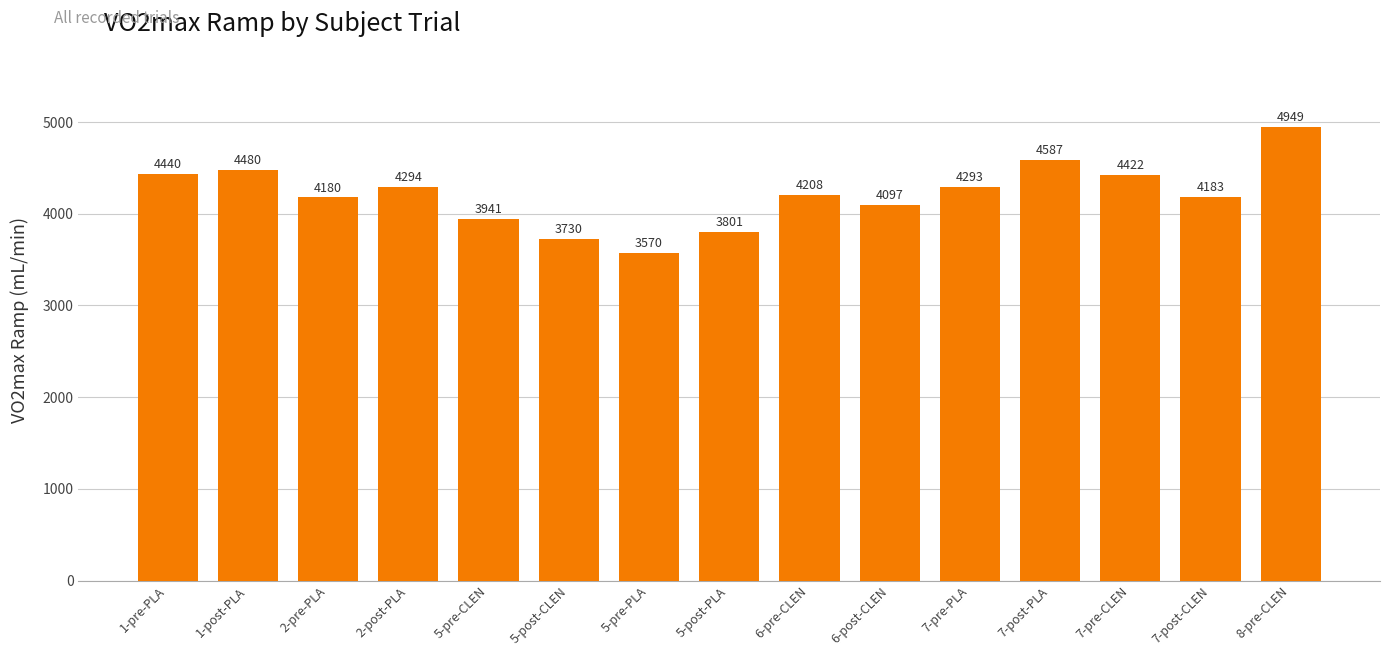

What is the label of the 15th bar from the left?

8-pre-CLEN